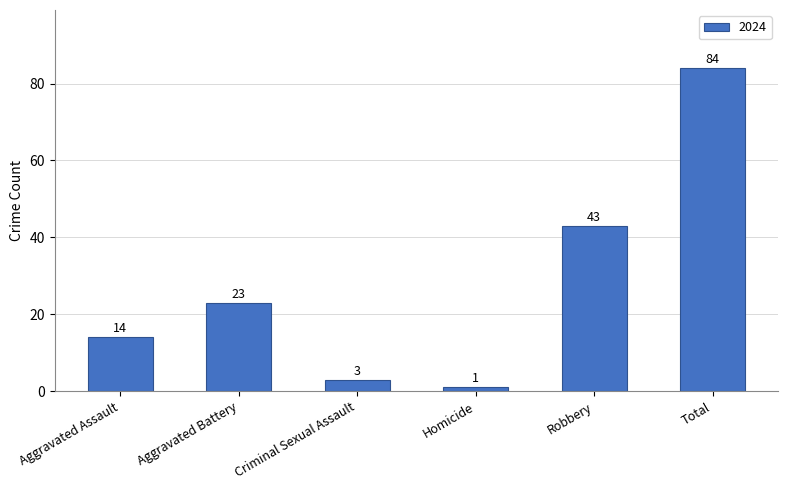

Where is the data nearest to the value 42?

Robbery